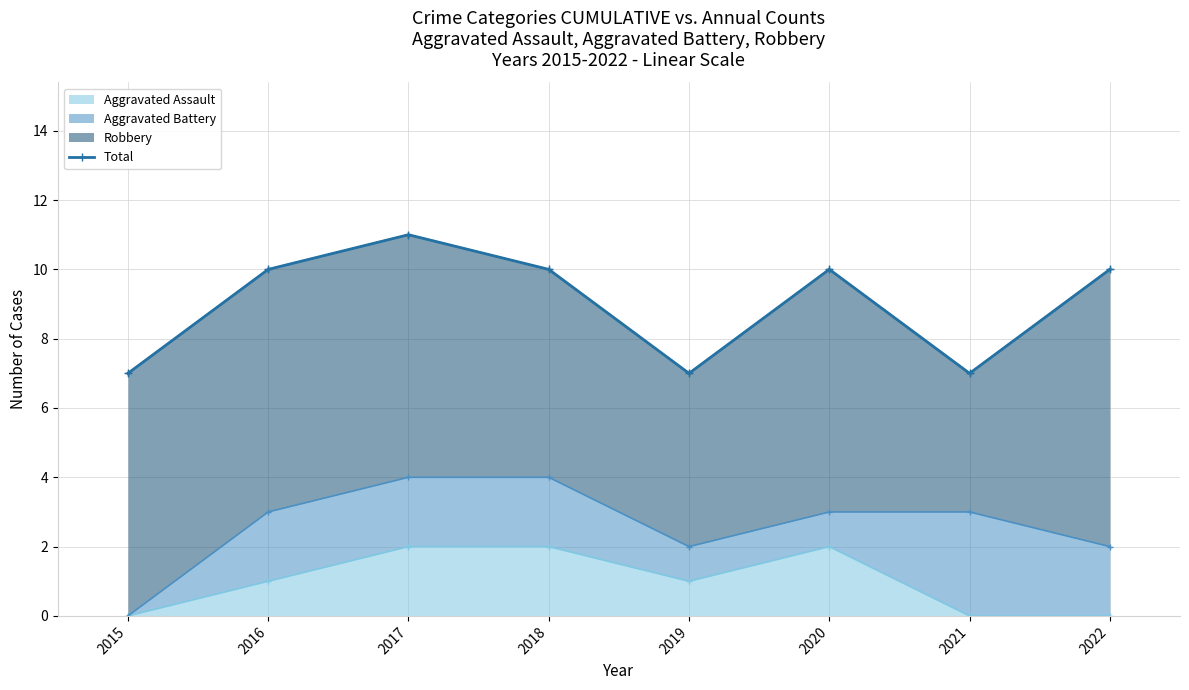

How many categories are shown in the chart?

8